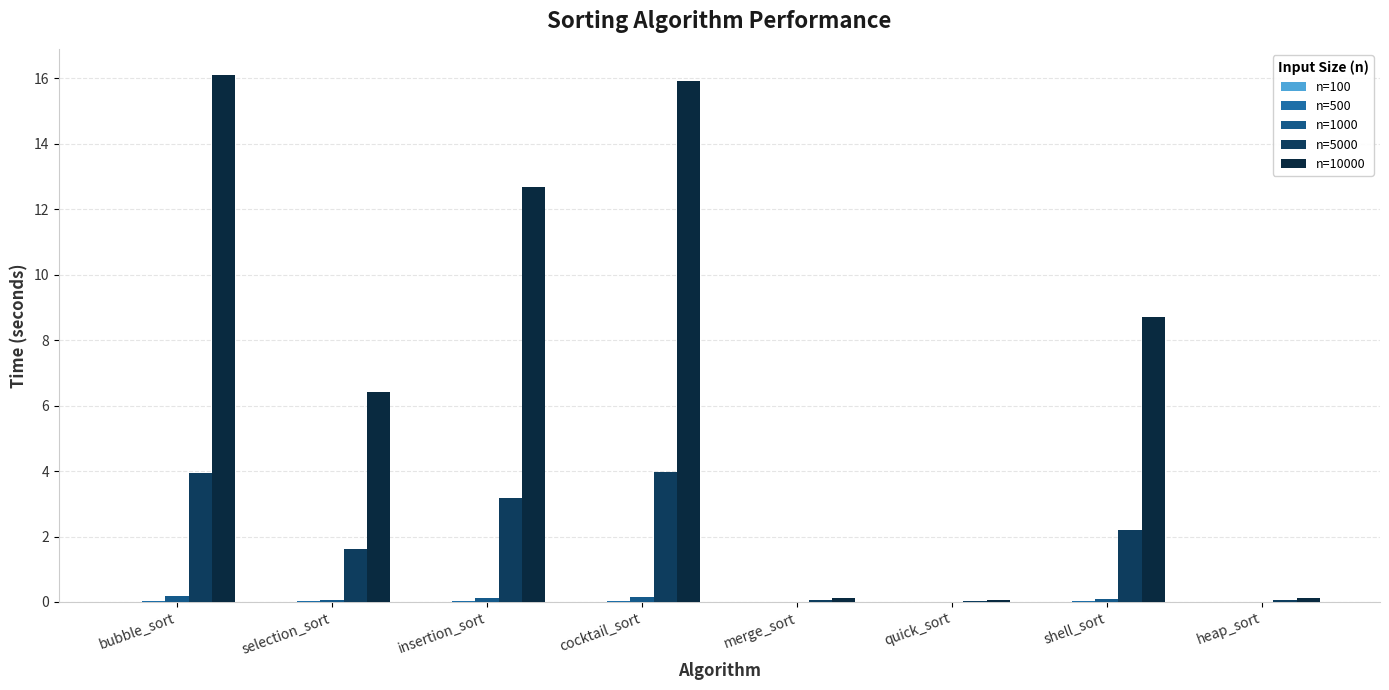

Are the bars grouped side by side (vs. stacked)?

Yes